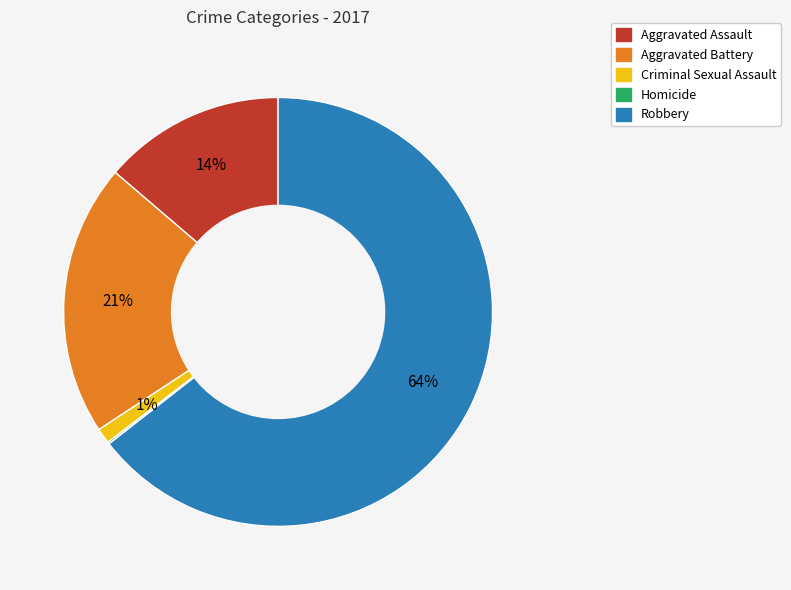

To the nearest percent, what portion does Robbery represent?

64%